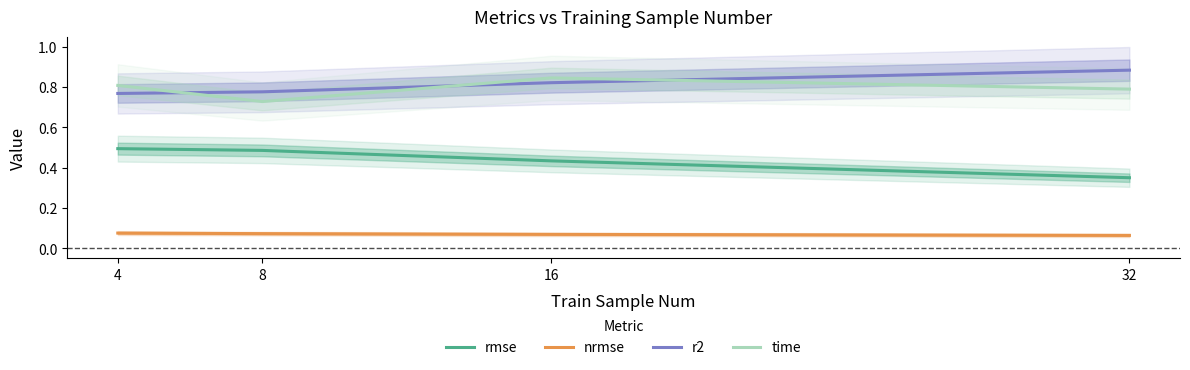

Is it true that r2 equals 0.4 at 4?

False